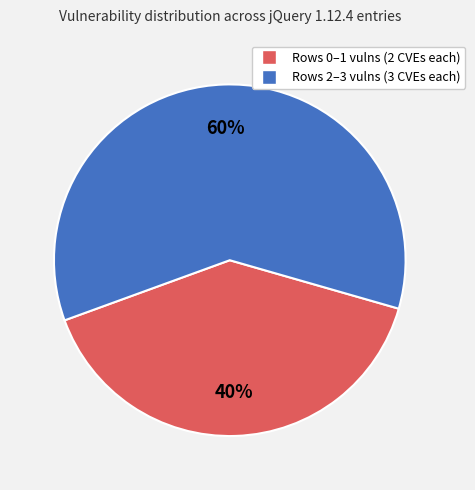

To the nearest percent, what is the average slice percentage?

50%